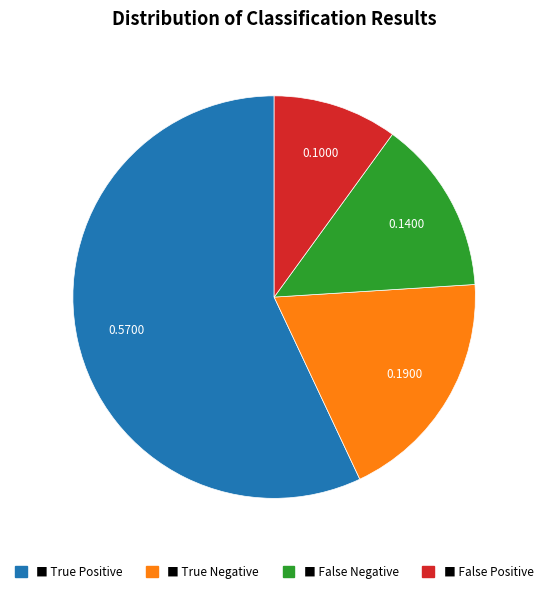

Is there a majority slice in this chart?

Yes